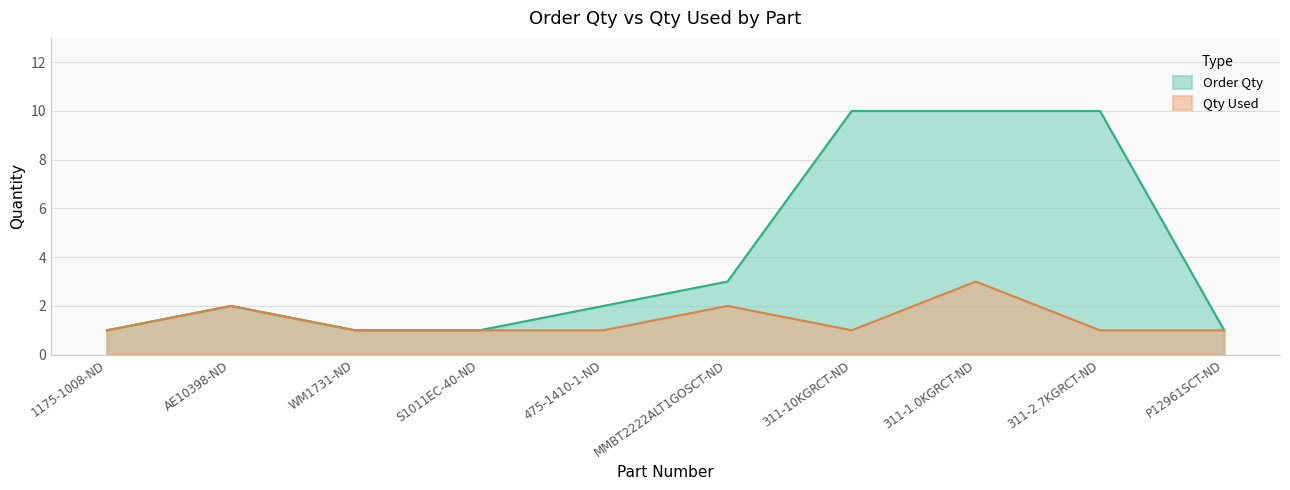

Between WM1731-ND and P12961SCT-ND, which series saw the biggest shift?

Order Qty